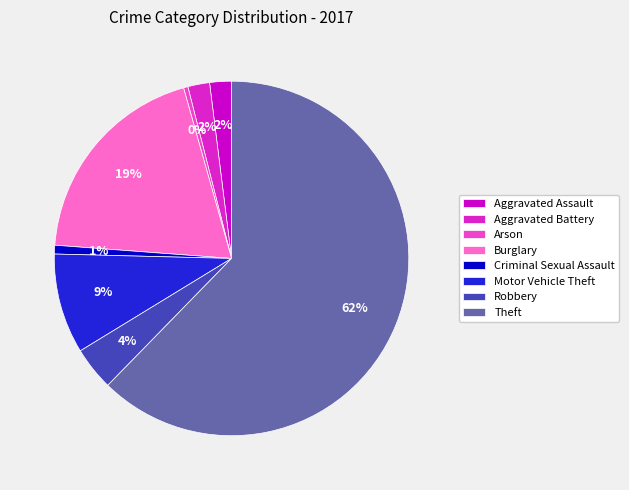

Does Arson account for over 50% of the chart?

No